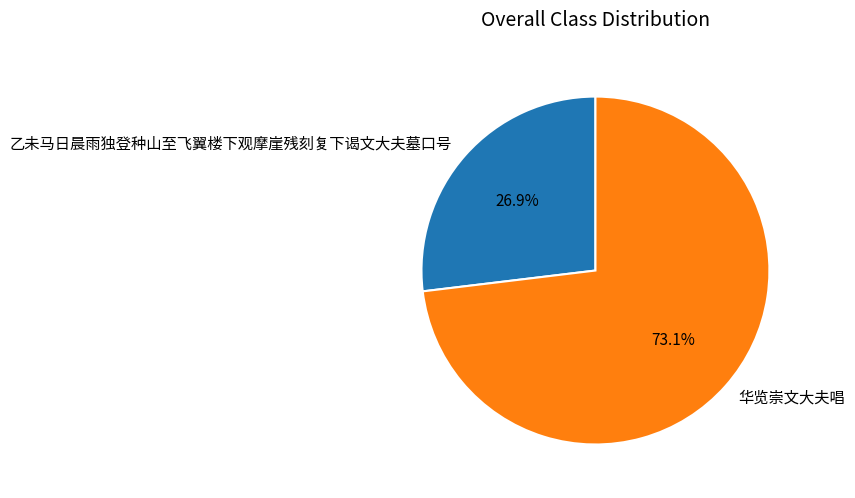

Which slice is the largest?

华览崇文大夫唱